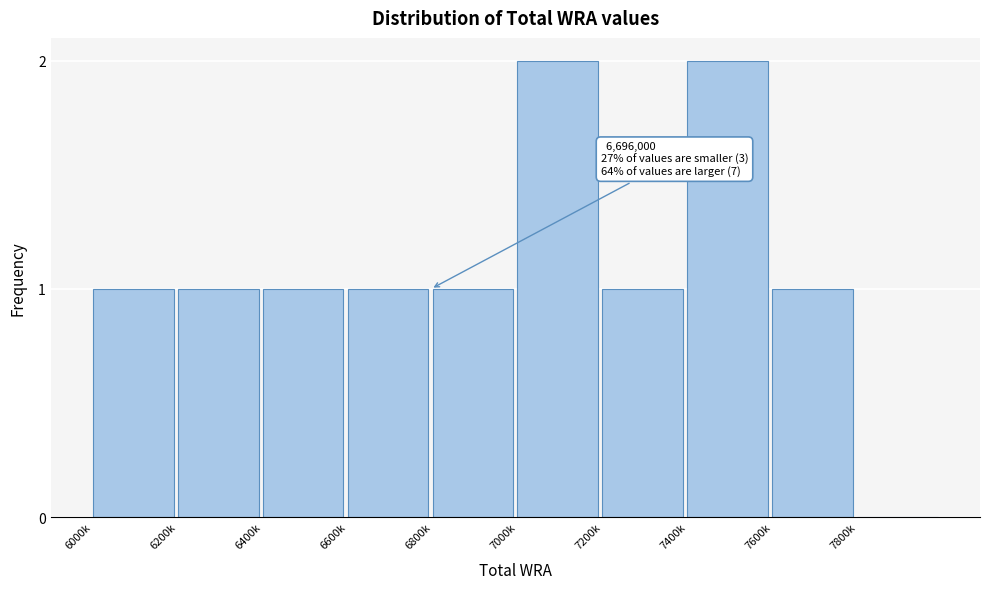

Reading left to right, extract all data points from this chart.

6000k=1	6200k=1	6400k=1	6600k=1	6800k=1	7000k=2	7200k=1	7400k=2	7600k=1	7800k=0